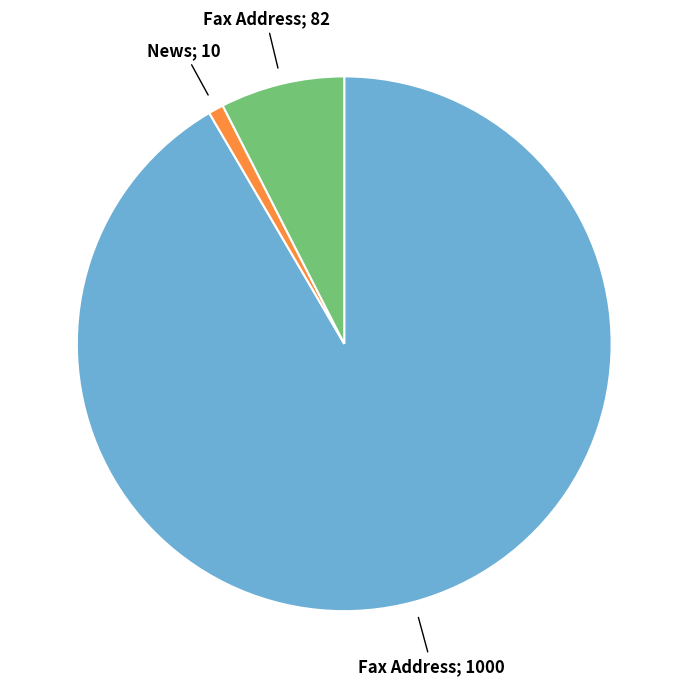

Does any single category account for the majority?

Yes